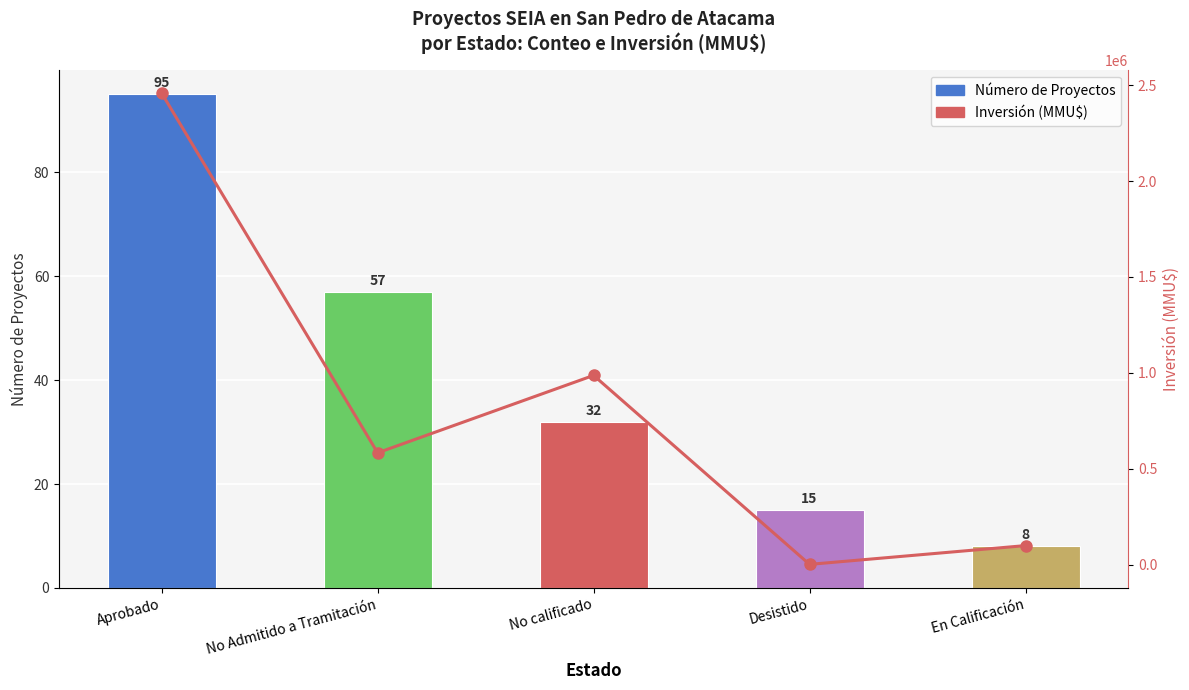

How many data points in Número de Proyectos are above 32?

2